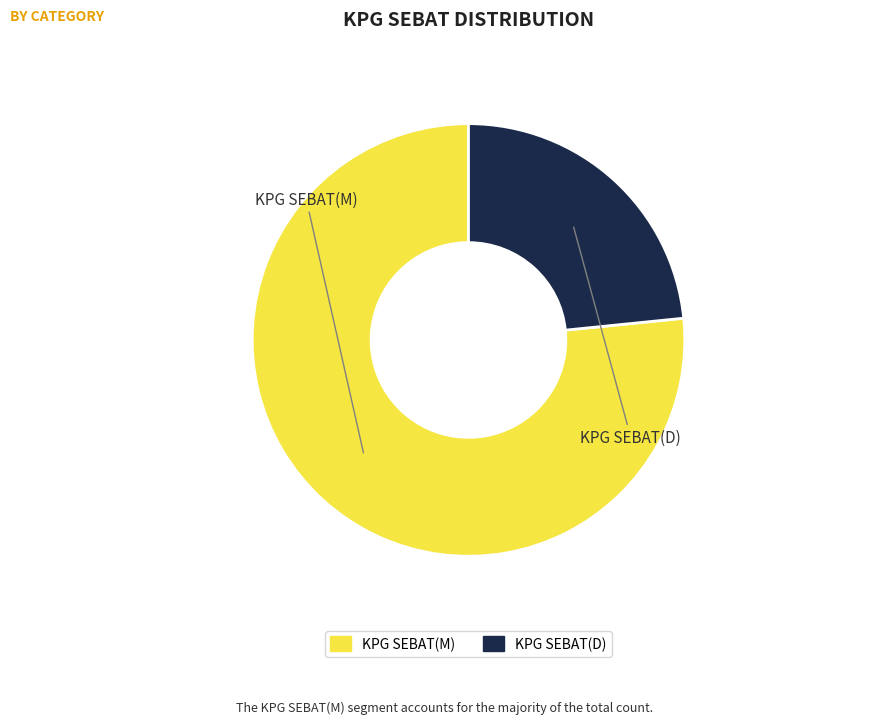

What is the ratio of the value at KPG SEBAT(D) to the value at KPG SEBAT(M)?

0.3